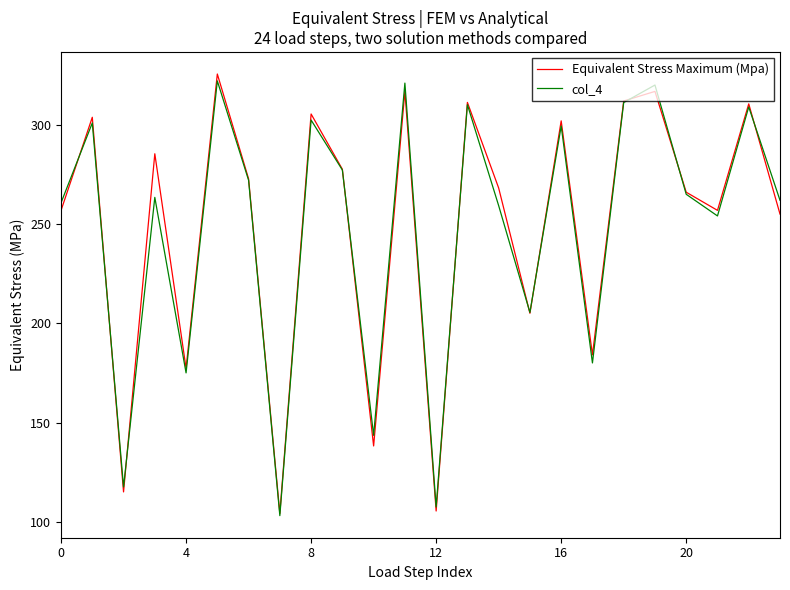

What is the greatest value displayed?

325.7